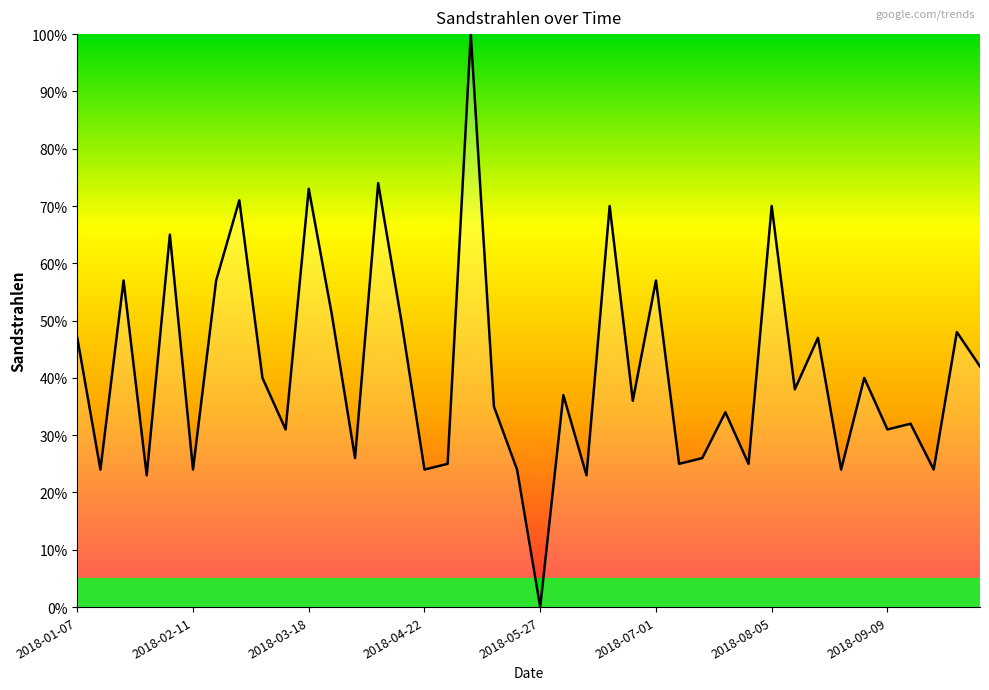

What is the difference between the second highest and second lowest values?

51